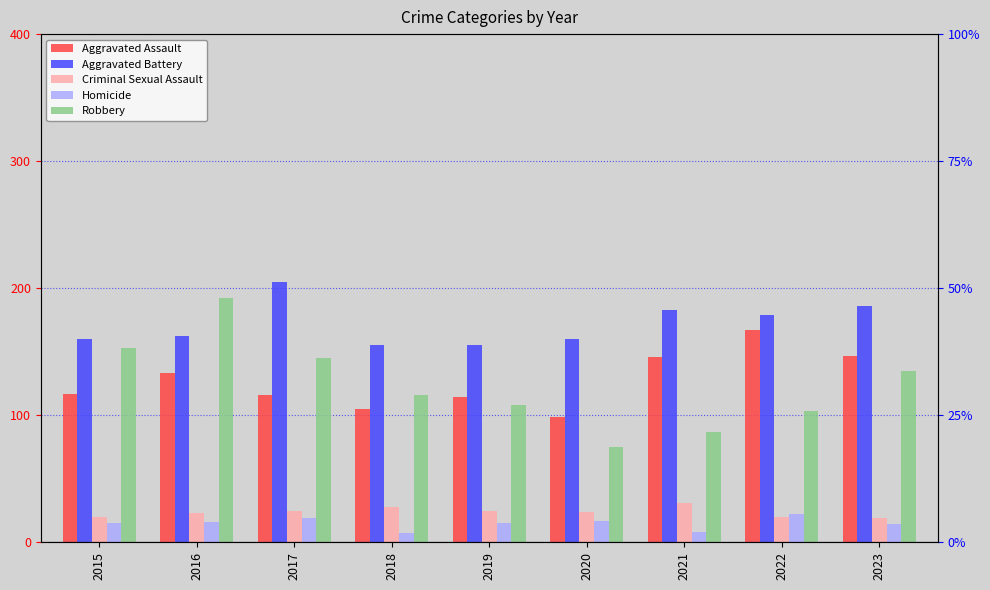

Reading right to left, what are all the values shown in this chart?

Aggravated Assault: 2023=147	2022=167	2021=146	2020=99	2019=114	2018=105	2017=116	2016=133	2015=117
Aggravated Battery: 2023=186	2022=179	2021=183	2020=160	2019=155	2018=155	2017=205	2016=162	2015=160
Criminal Sexual Assault: 2023=19	2022=20	2021=31	2020=24	2019=25	2018=28	2017=25	2016=23	2015=20
Homicide: 2023=14	2022=22	2021=8	2020=17	2019=15	2018=7	2017=19	2016=16	2015=15
Robbery: 2023=135	2022=103	2021=87	2020=75	2019=108	2018=116	2017=145	2016=192	2015=153